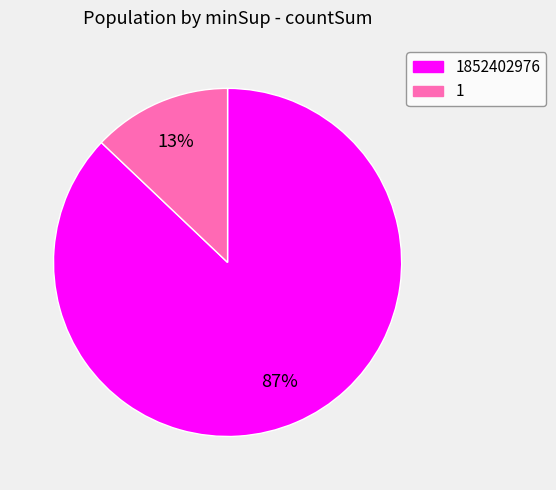

How many segments does this pie chart have?

2